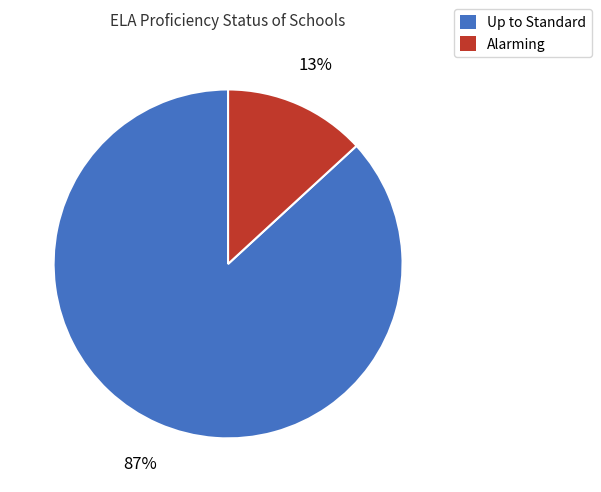

What percentage is the Alarming slice, to the nearest percent?

13%